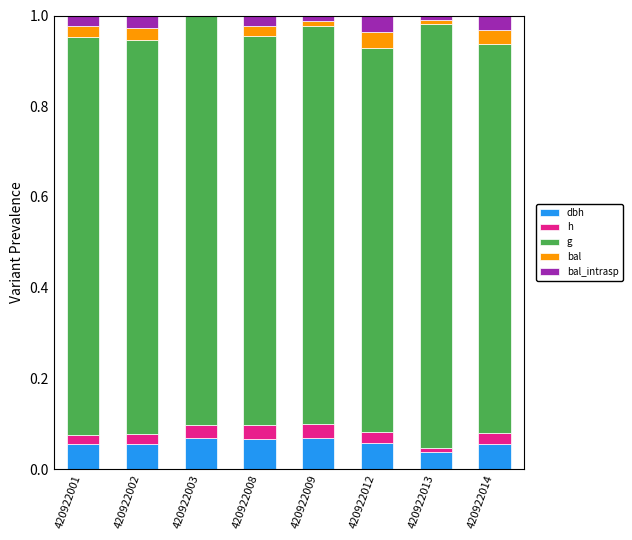

What is the total value across all series at 420922014?

1.0